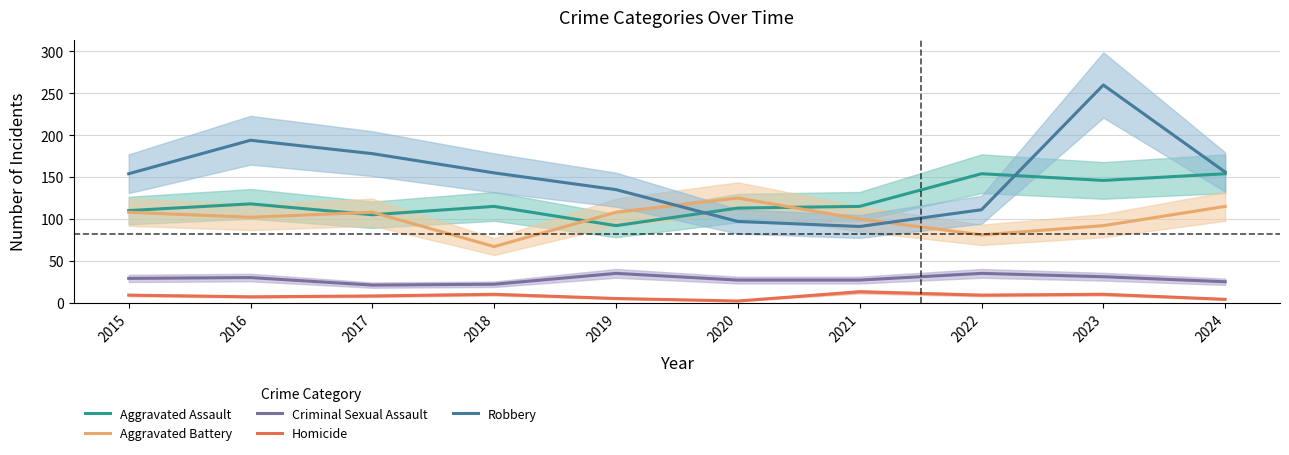

What is the highest value of the Homicide series?

13